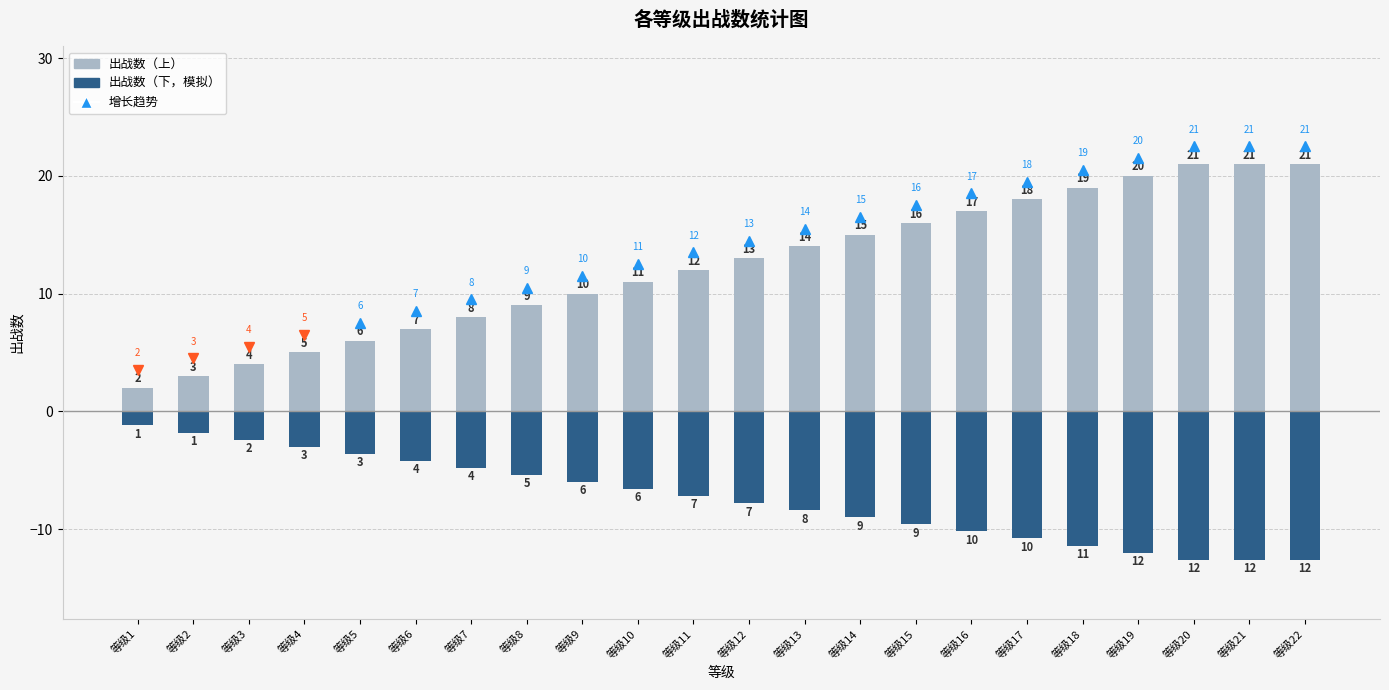

Is the value of 出战数（上） at 等级12 greater than the value of 出战数（下） at 等级18?

Yes